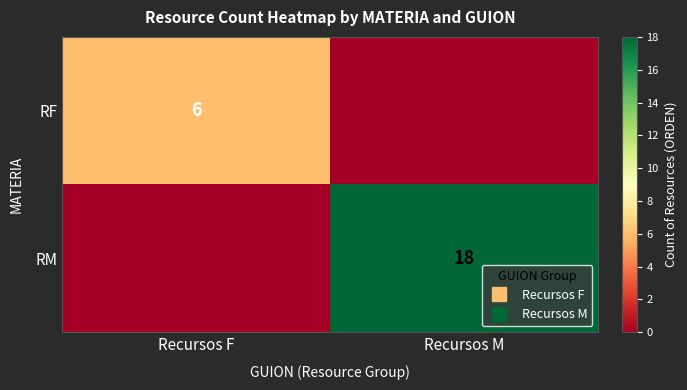

Rank the series at Recursos F from highest to lowest value.

RF, RM